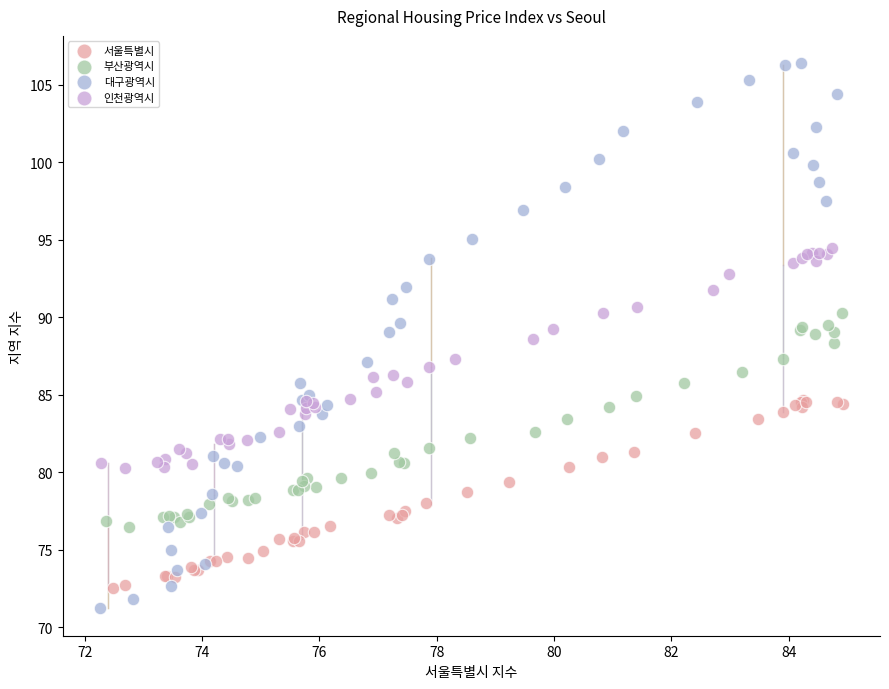

Which series reaches the minimum Y coordinate?

대구광역시